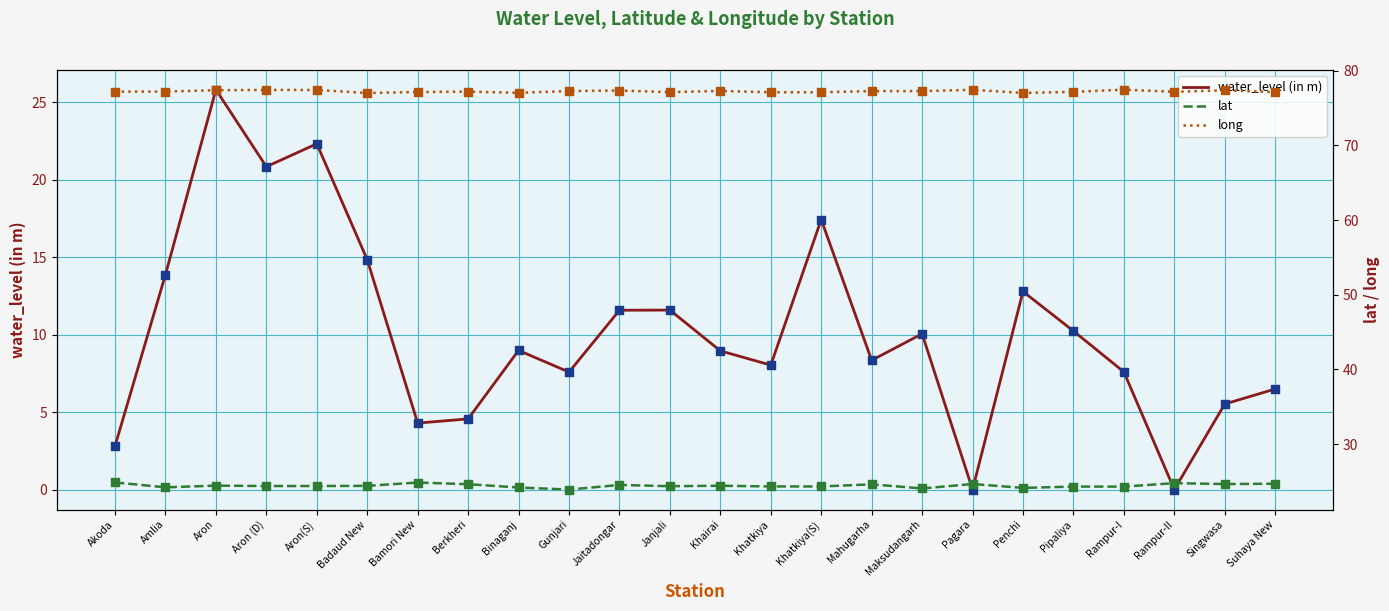

Is the value of lat at Aron (D) greater than the value of water_level (in m) at Binaganj?

Yes